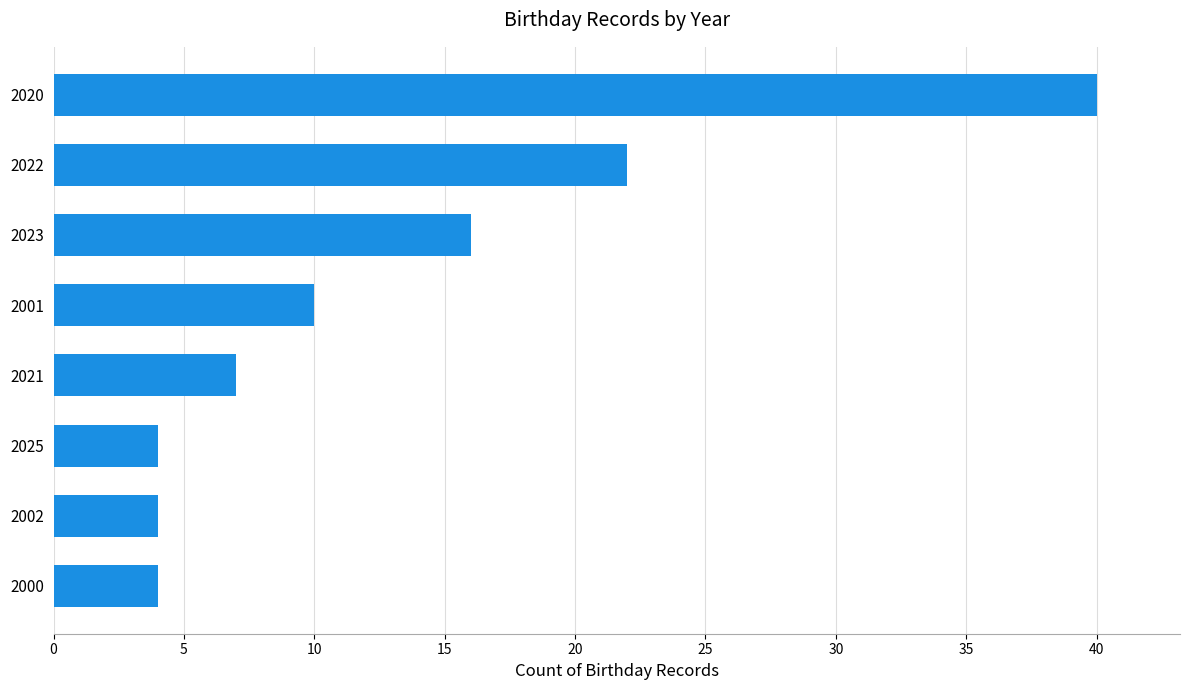

What is the change in value from 2002 to 2001?

+6